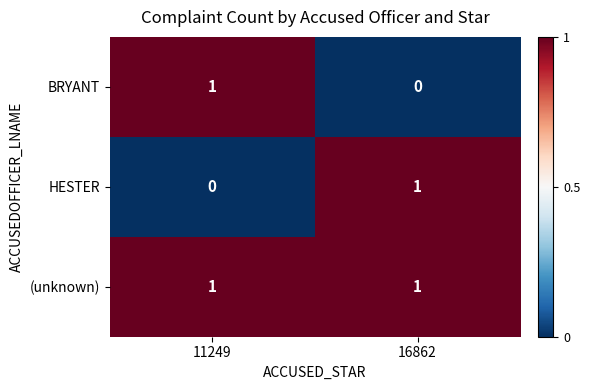

Which series has the largest total across all categories?

(unknown)